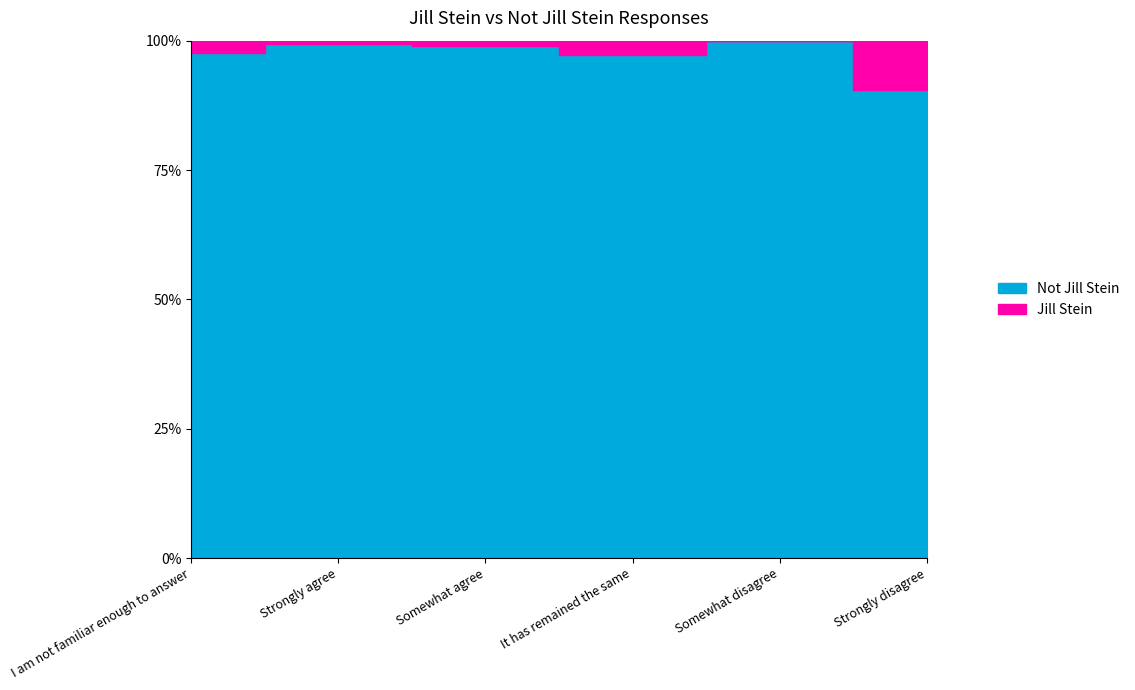

What is the difference between the maximum and second lowest values in the Not Jill Stein series?

423